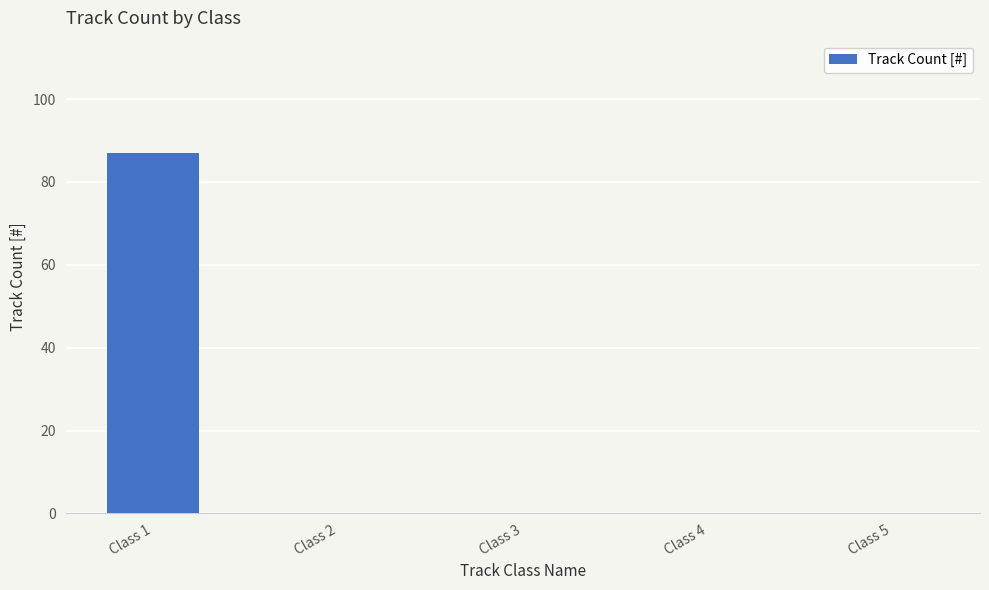

Read the value at Class 1.

87